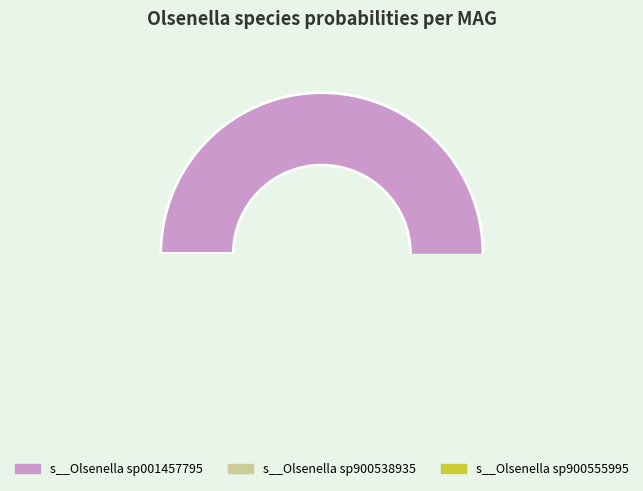

To the nearest percent, what is the combined percentage of even_MAG-GUT89959.fa and even_MAG-GUT90583.fa?

100%